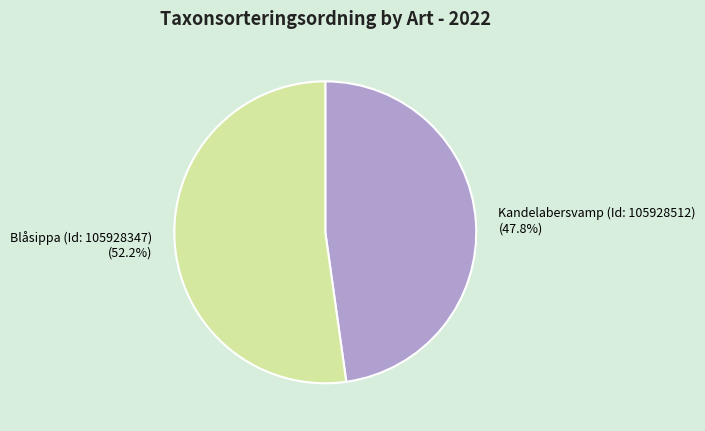

To the nearest percent, what percentage of the pie is Kandelabersvamp (Id: 105928512)?

48%